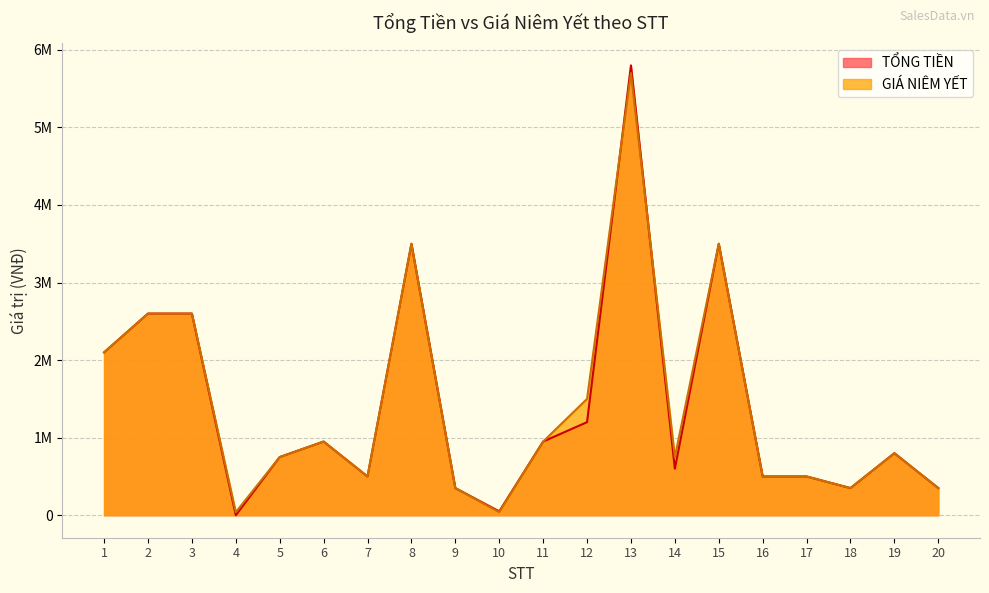

Reading left to right, list all the values displayed in this chart.

TỔNG TIỀN: 2100000	2600000	2600000	0	750000	950000	500000	3500000	350000	50000	950000	1200000	5800000	600000	3500000	500000	500000	350000	800000	350000
GIÁ NIÊM YẾT: 2100000	2600000	2600000	40000	750000	950000	500000	3500000	350000	40000	950000	1500000	5700000	750000	3500000	500000	500000	350000	800000	350000